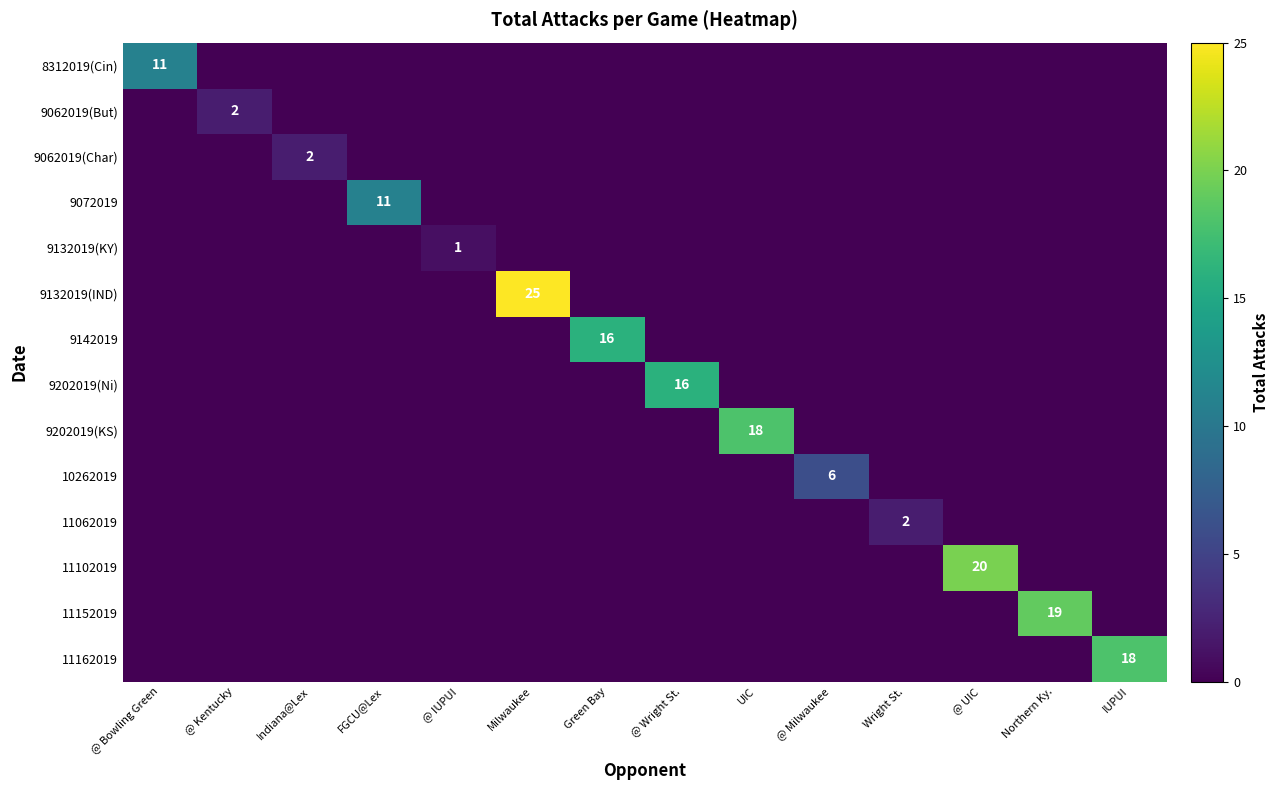

How many values in 9202019(KS) are above zero?

1